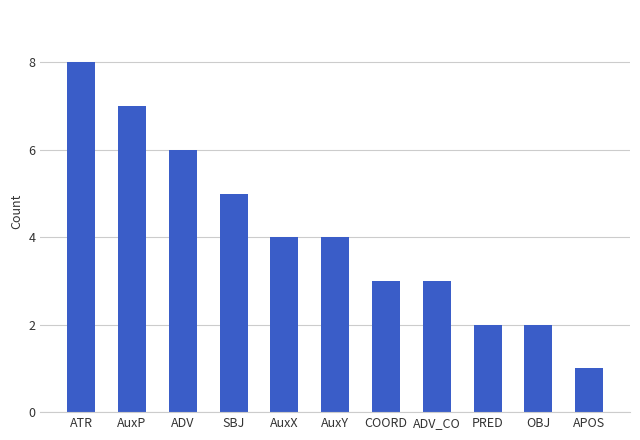

Does the chart contain any negative values?

No